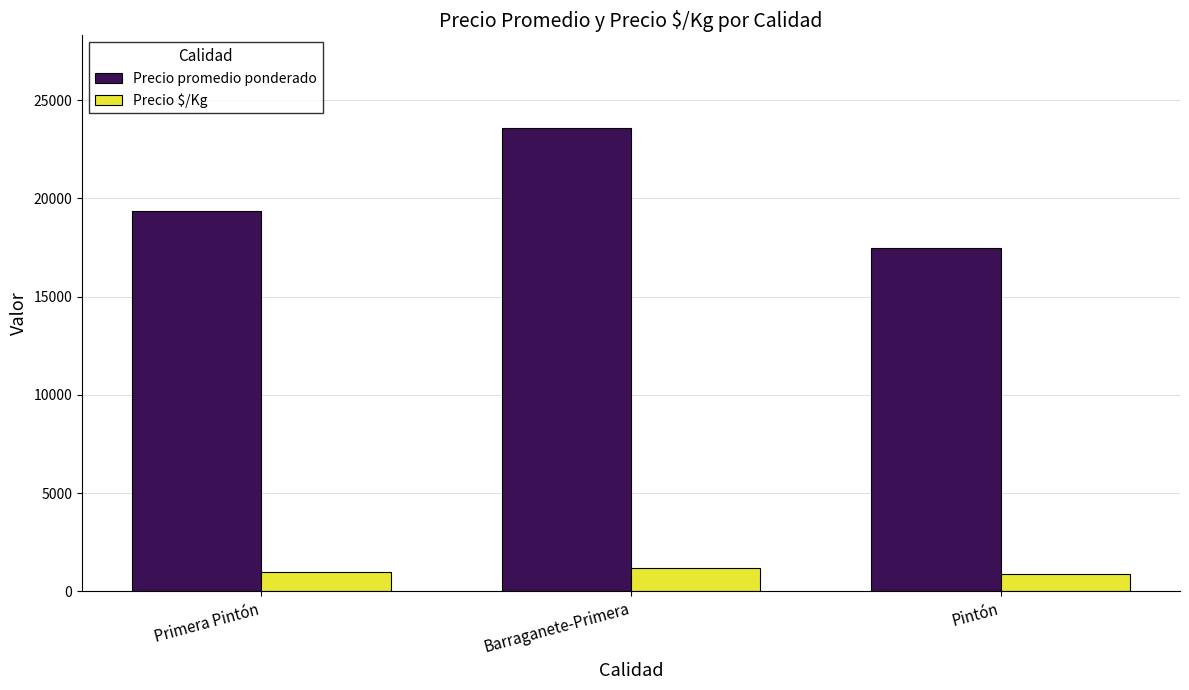

Are the bars grouped side by side (vs. stacked)?

Yes